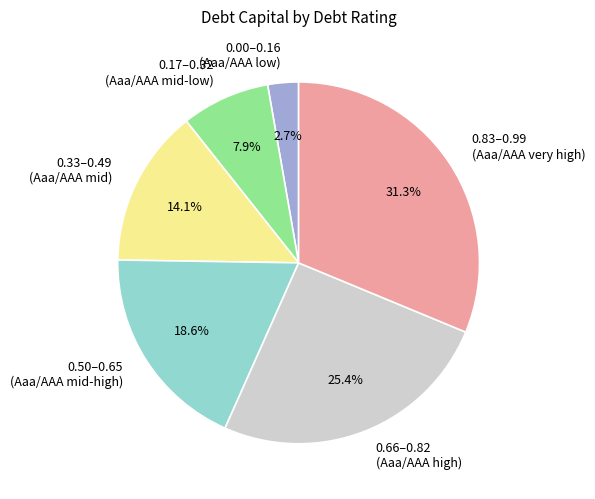

Rank the categories by value from lowest to highest.

0.00–0.16 (Aaa/AAA low), 0.17–0.32 (Aaa/AAA mid-low), 0.33–0.49 (Aaa/AAA mid), 0.50–0.65 (Aaa/AAA mid-high), 0.66–0.82 (Aaa/AAA high), 0.83–0.99 (Aaa/AAA very high)